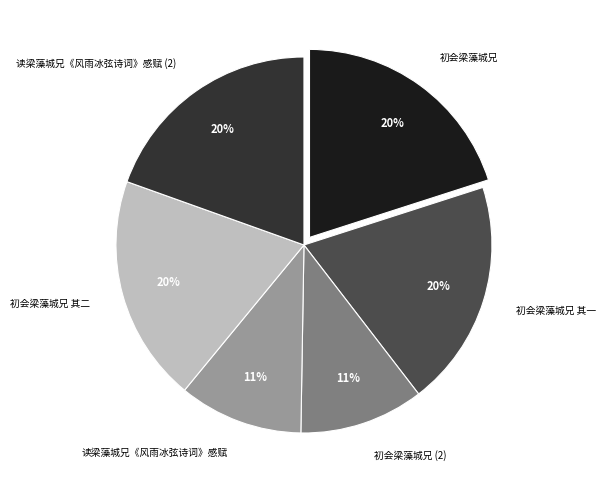

Is there a majority slice in this chart?

No